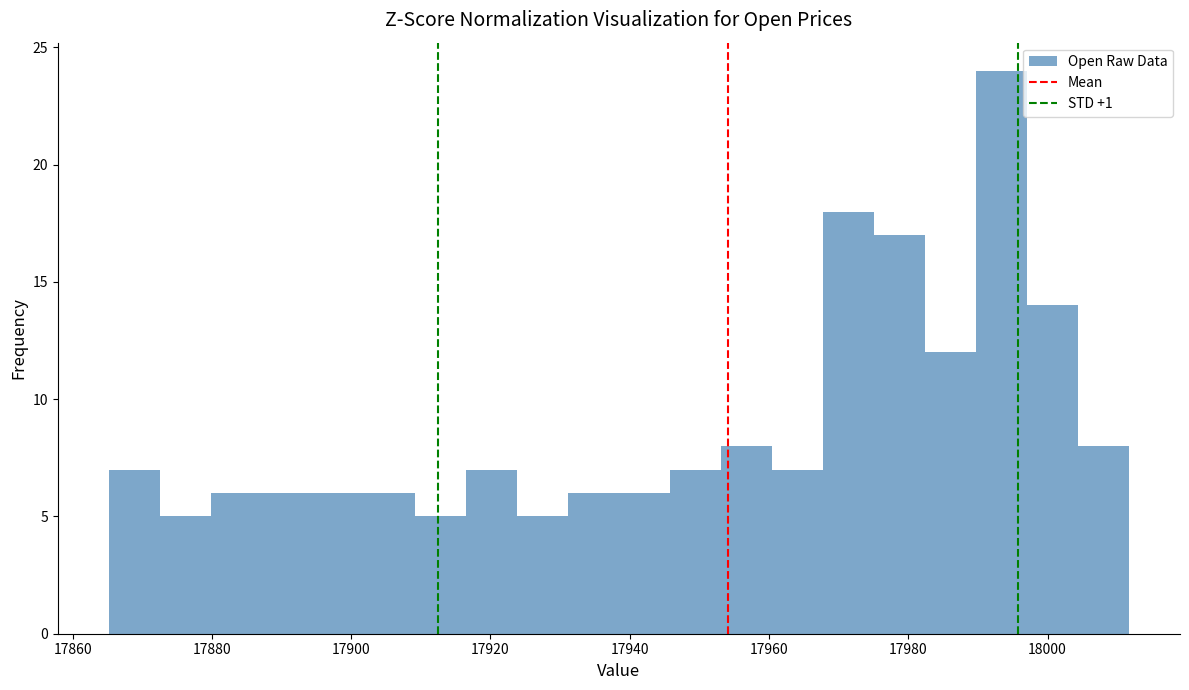

Around what value on the x-axis is the tallest bar? Give the approximate position of its centre, as read against the axis.

17994